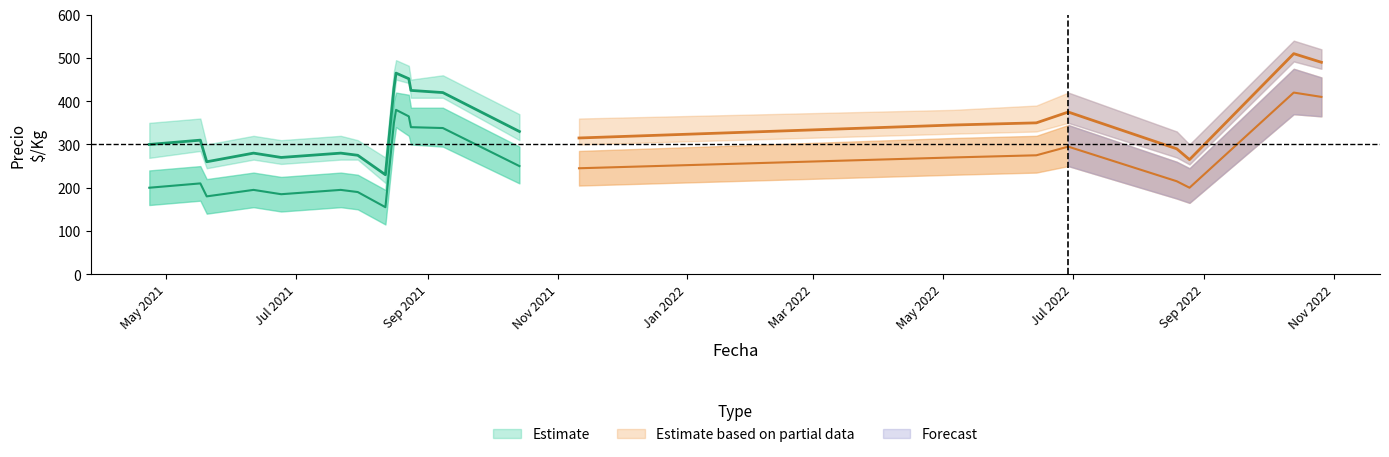

At how many categories does at least one series exceed 538?

1